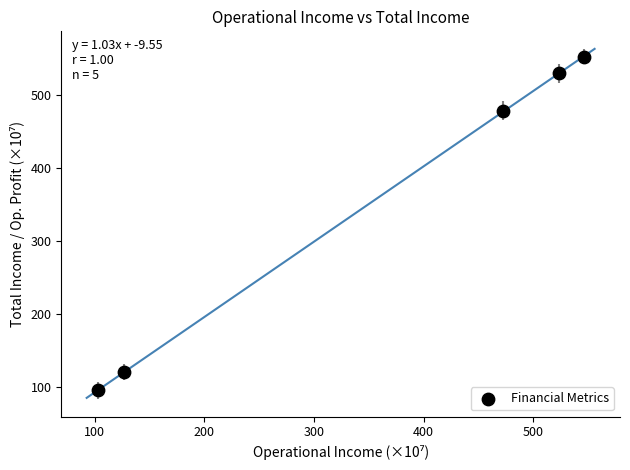

What is the average Y value?

355.6